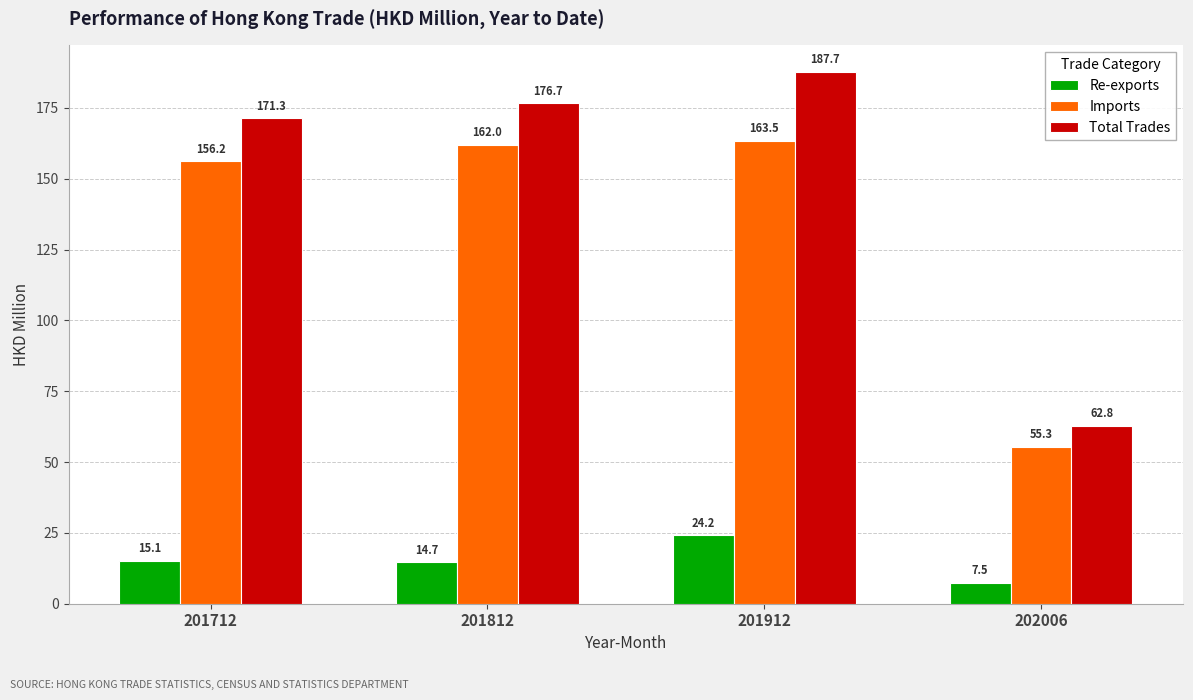

Reading left to right, what are all the values shown in this chart?

Re-exports: 201712=15.1	201812=14.7	201912=24.2	202006=7.5
Imports: 201712=156.2	201812=162.0	201912=163.5	202006=55.3
Total Trades: 201712=171.3	201812=176.7	201912=187.7	202006=62.8